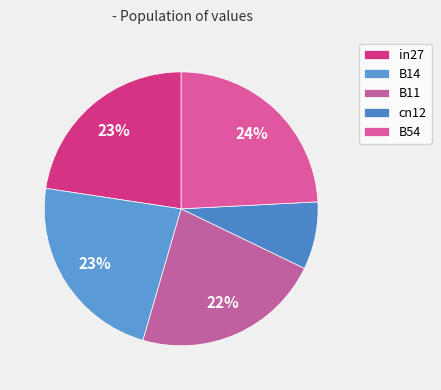

To the nearest percent, what is the difference between the B14 and B11 slice percentages?

1%